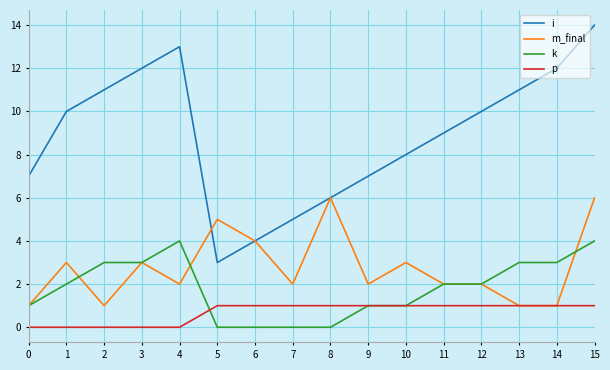

What is the difference between the maximum and minimum values in the k series?

4